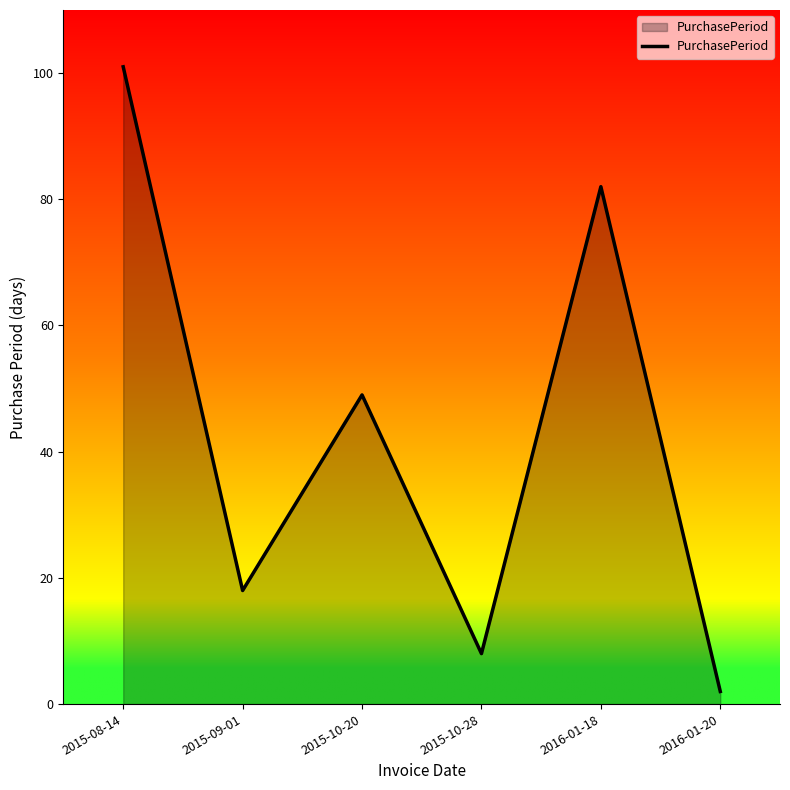

Which has a higher value, 2015-08-14 or 2015-10-28?

2015-08-14